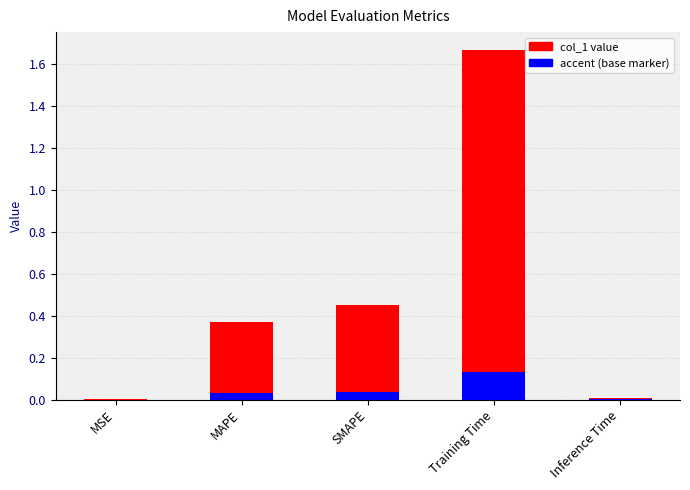

What is the label of the 4th bar from the right?

MAPE